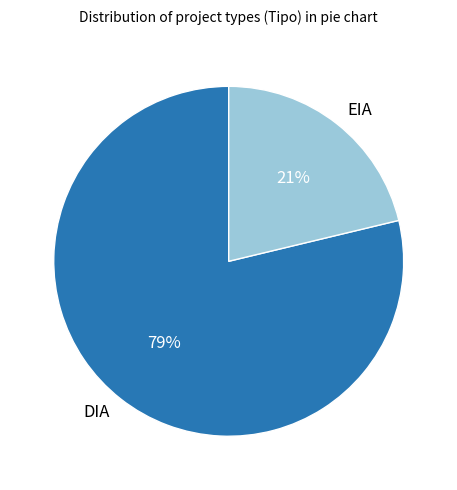

True or false: DIA accounts for 88% of the total.

False